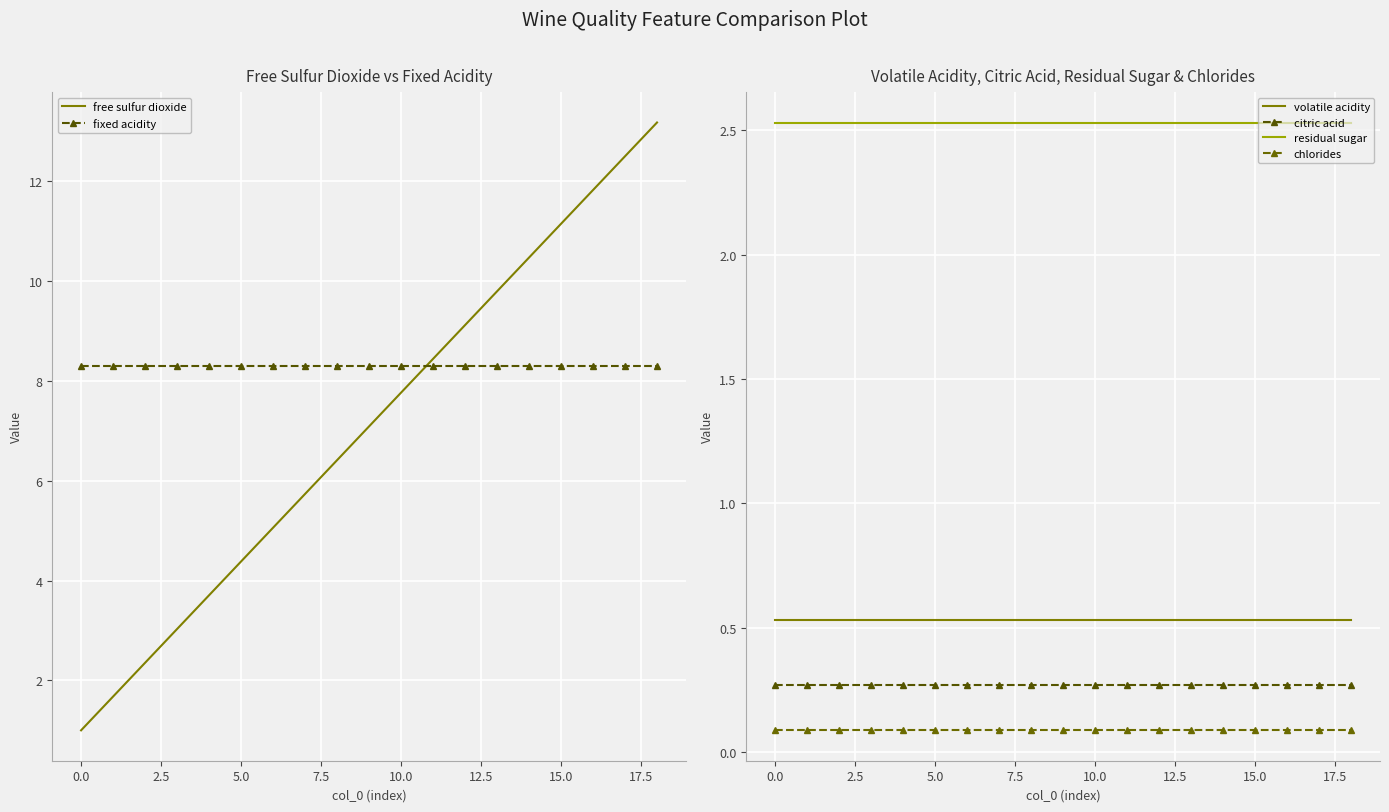

What is the maximum value shown in the chart?

13.2